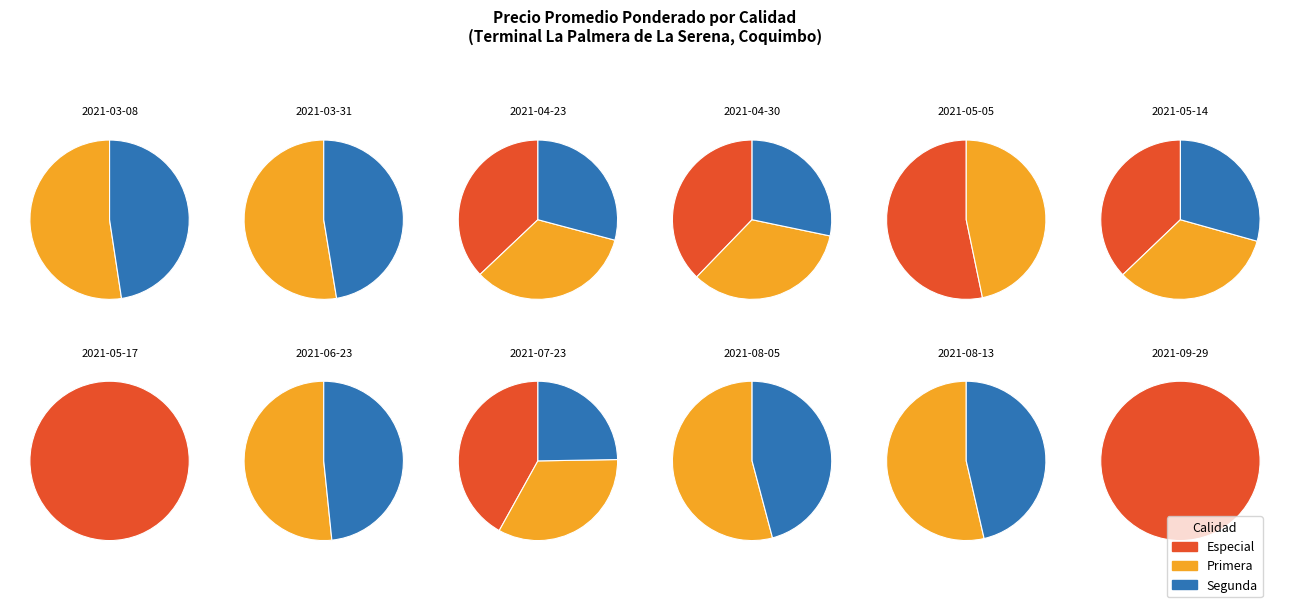

What percentage is NOT represented by 6?

91.4%